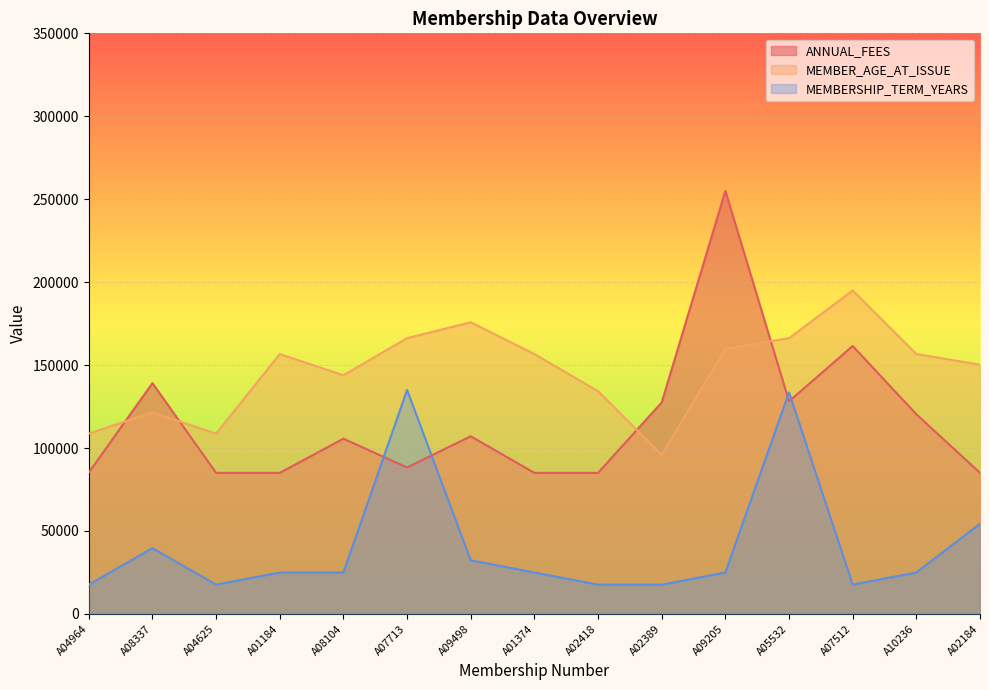

Count the number of categories in the chart.

15